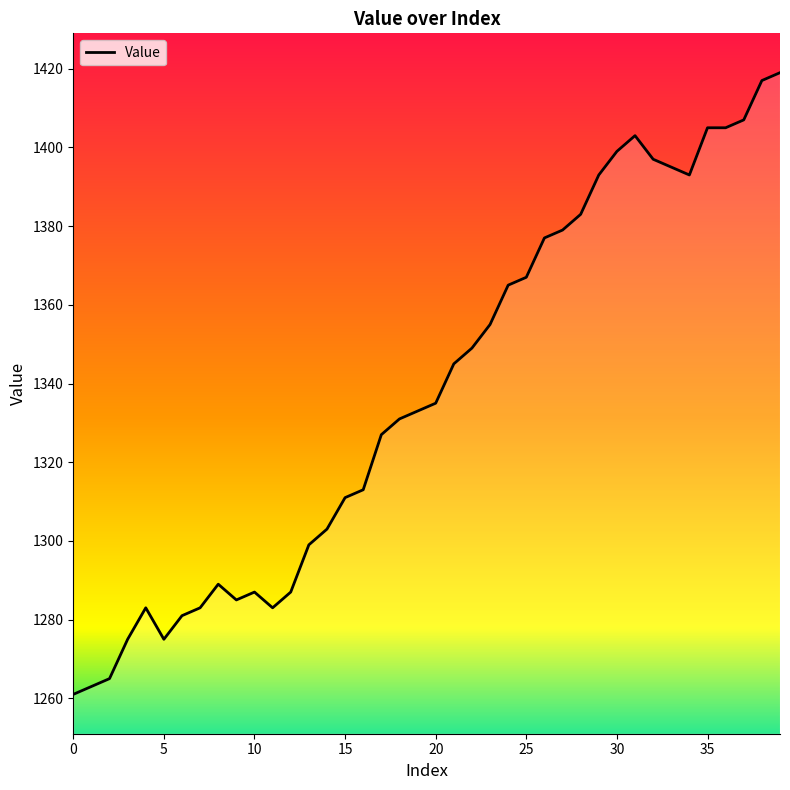

What is the maximum value shown in the chart?

1419